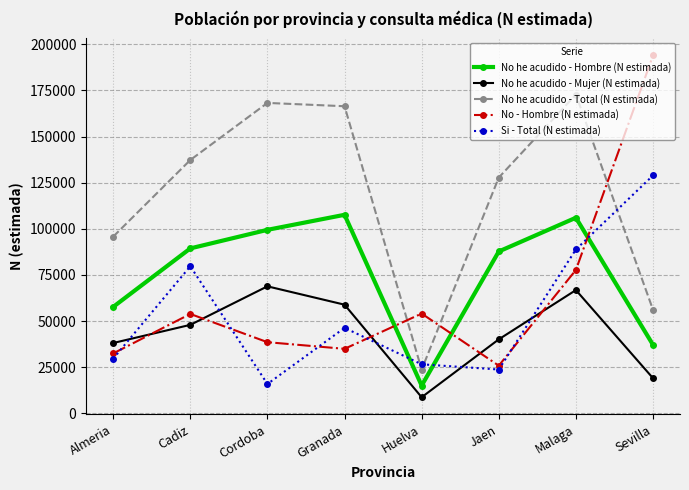

Read the No he acudido - Total (N estimada) value at Sevilla, to the nearest 50.

56100